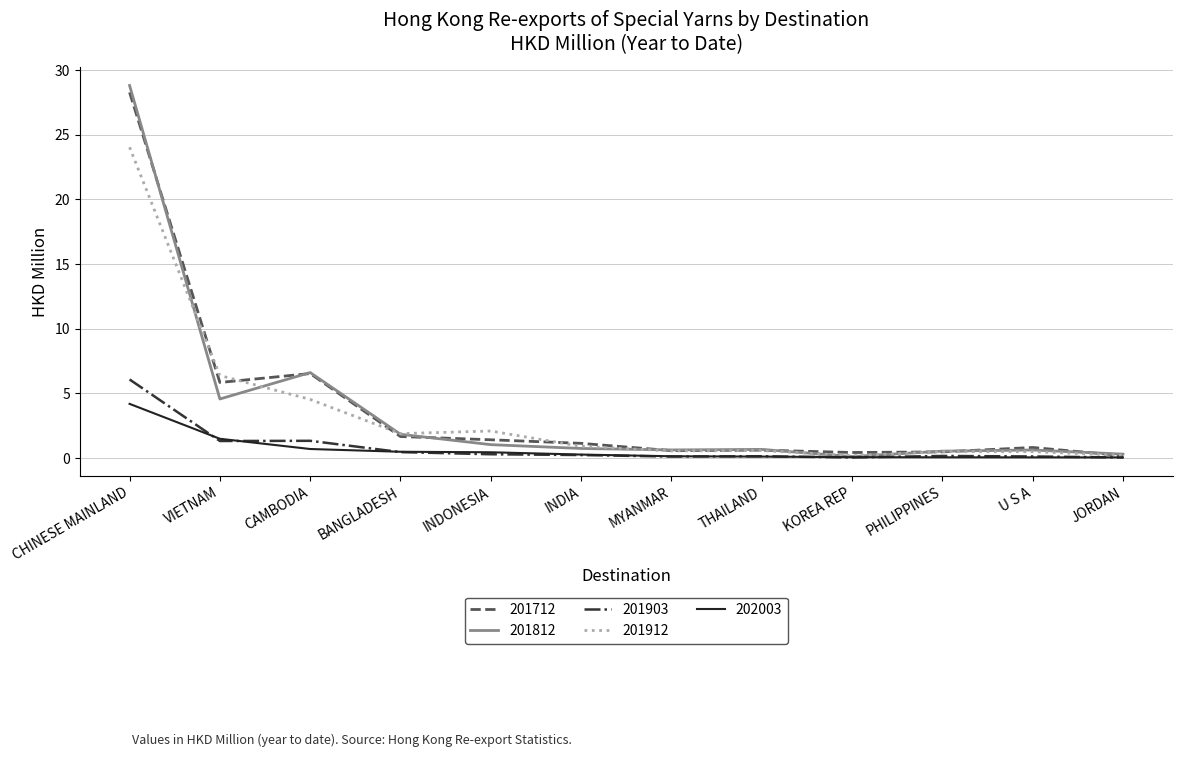

What is the difference between the second highest and minimum values in the 201812 series?

6.5